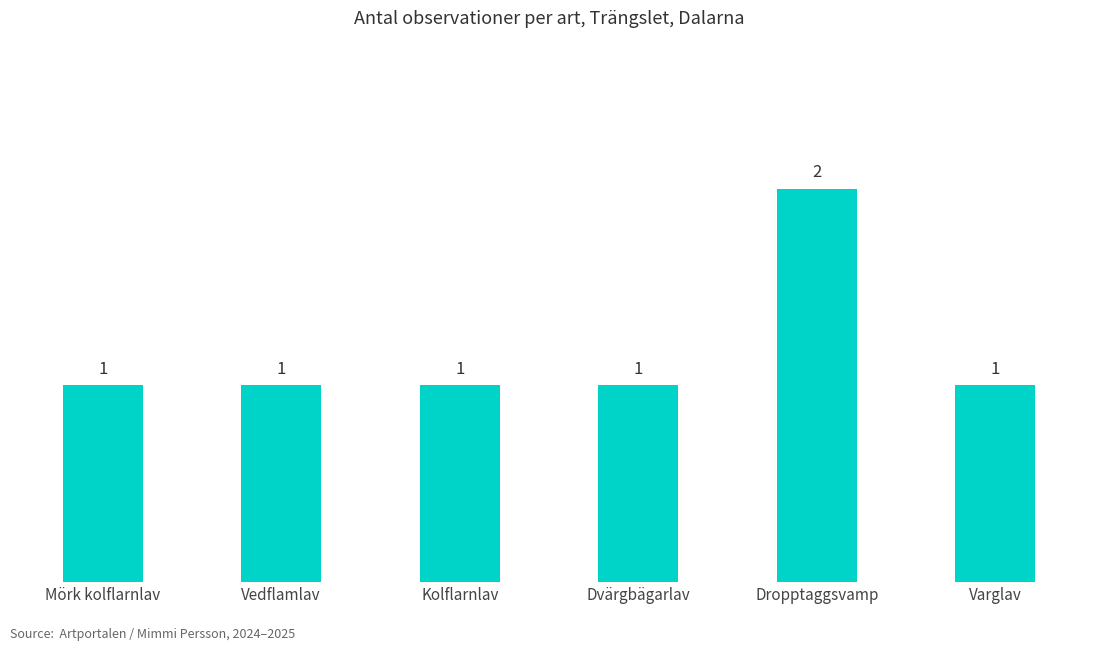

What is the sum of all values?

7